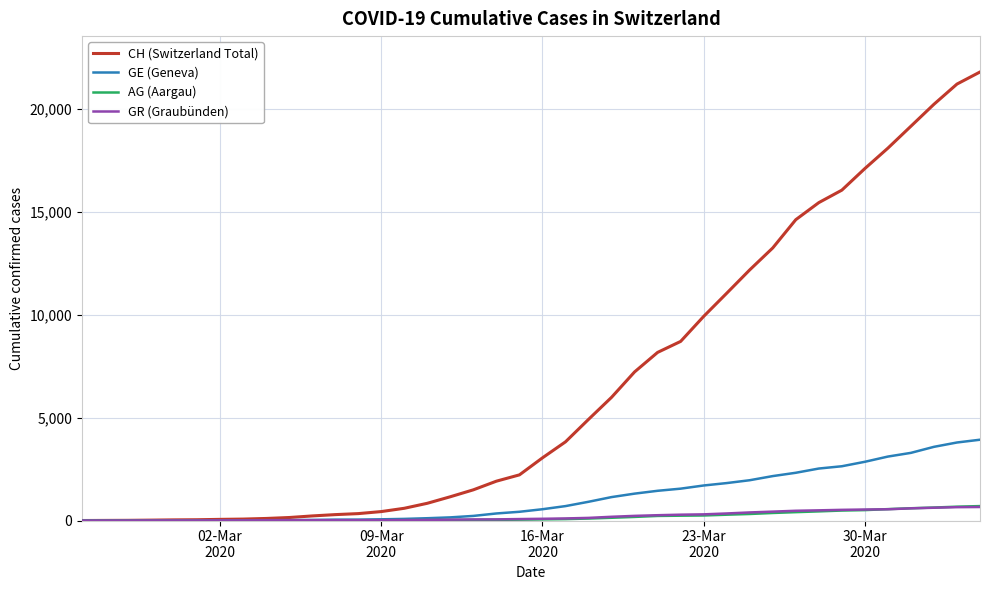

What is the maximum value shown in the chart?

21804